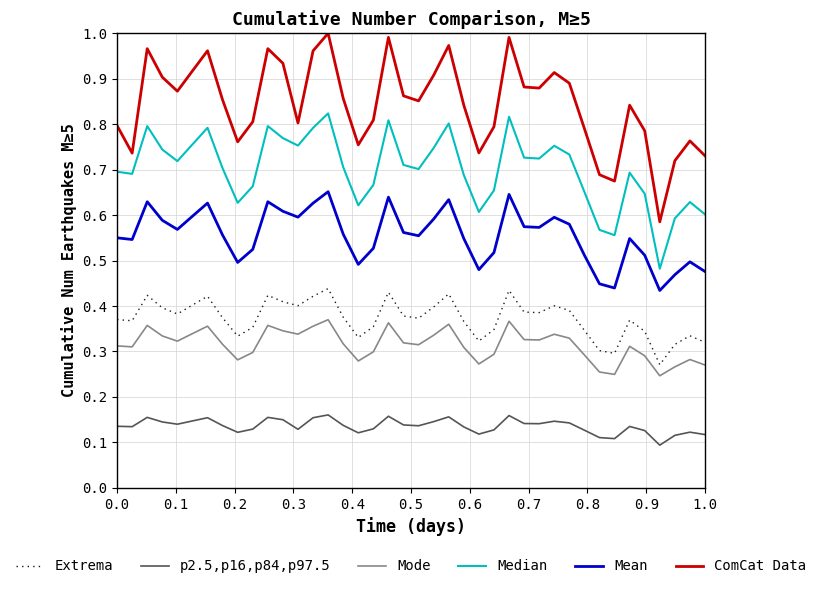

True or false: ComCat Data and p2.5,p16,p84,p97.5 intersect in this chart.

False